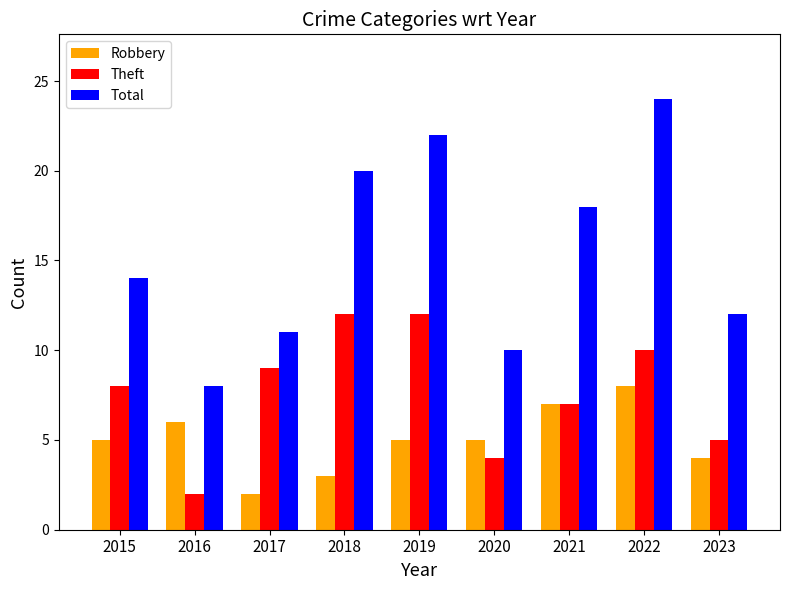

True or false: Robbery has a value of 2 at 2015.

False